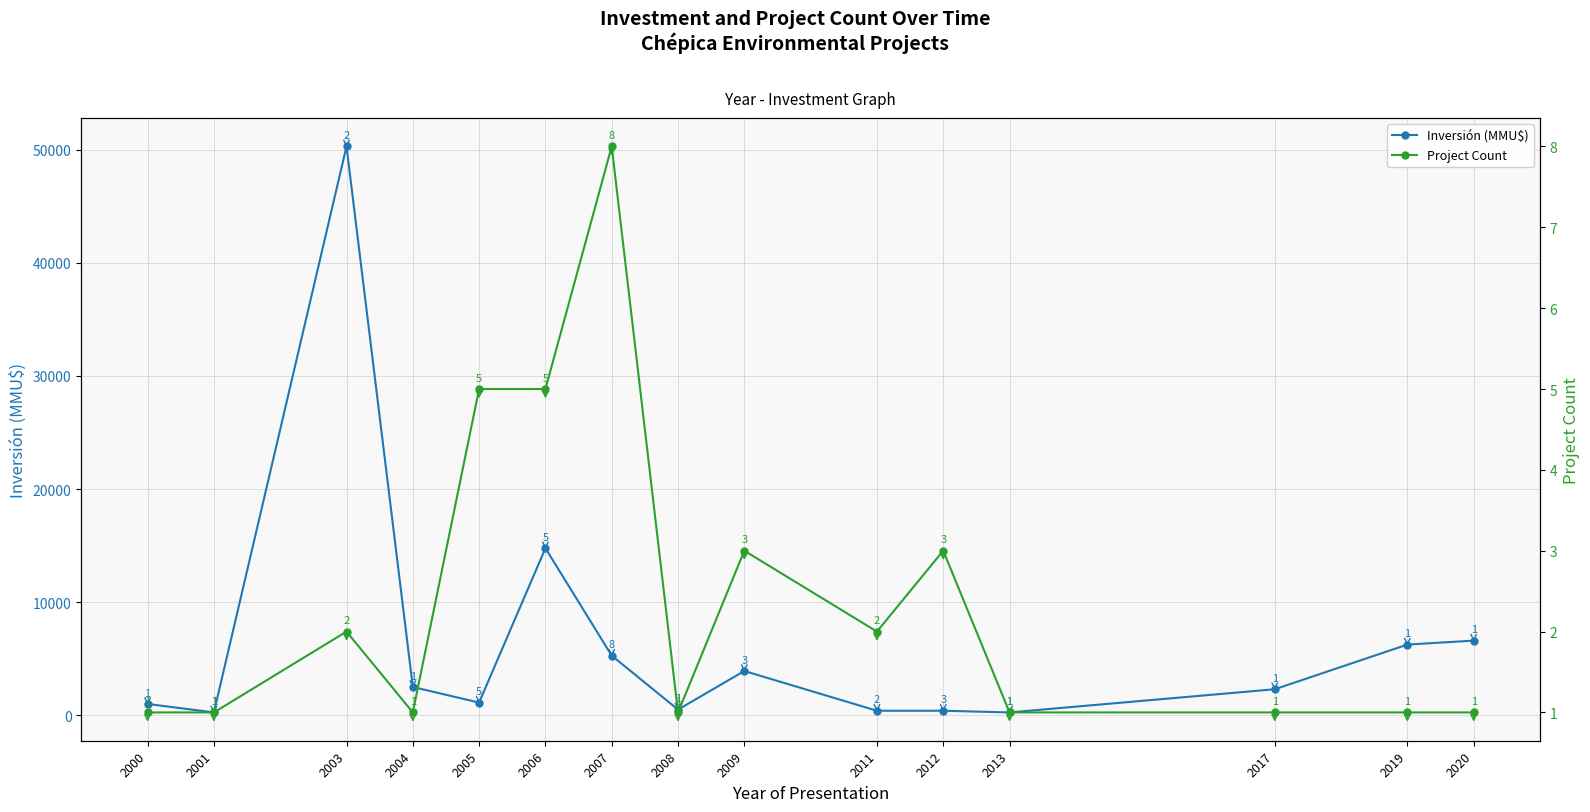

The Inversión (MMU$) series shows 1608 at 2005. True or false?

False